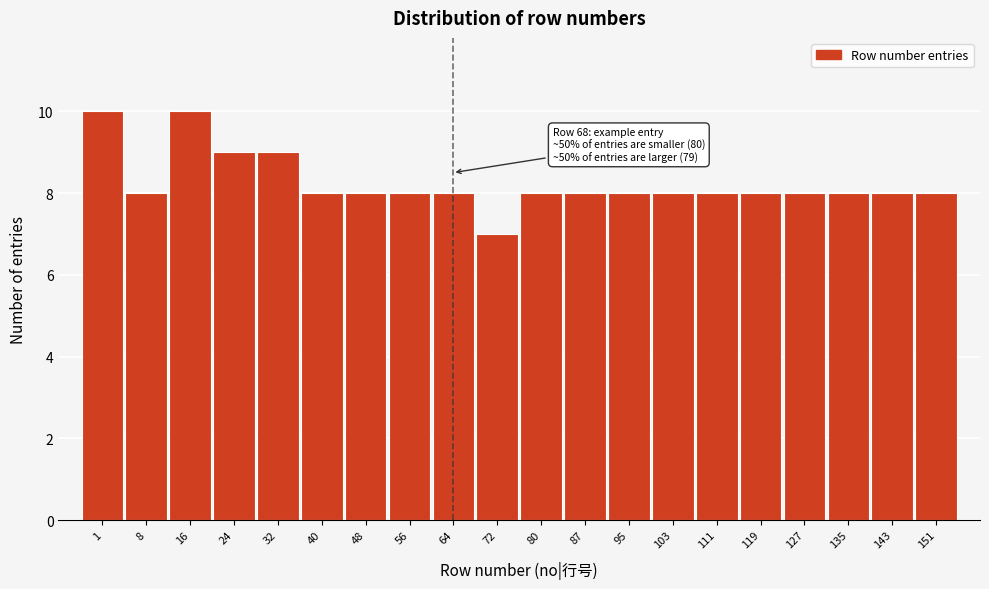

Reading left to right, extract all data points from this chart.

10	8	10	9	9	8	8	8	8	7	8	8	8	8	8	8	8	8	8	8